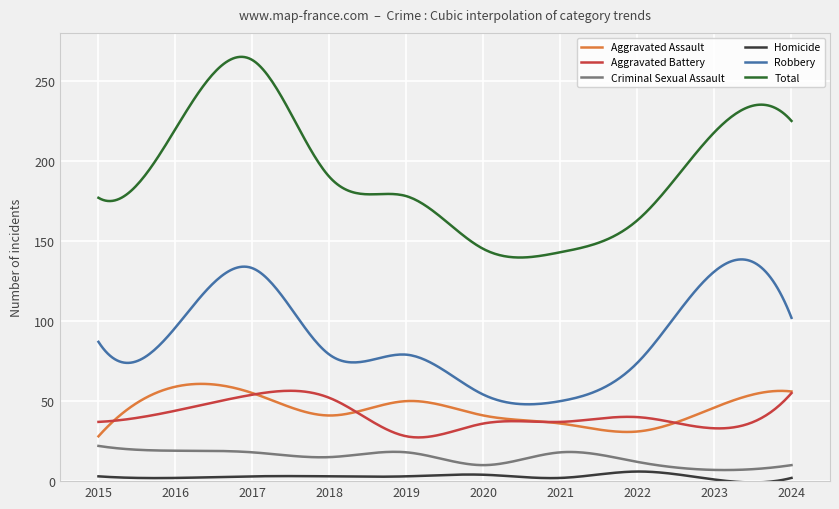

What is the maximum value for Homicide?

6.0